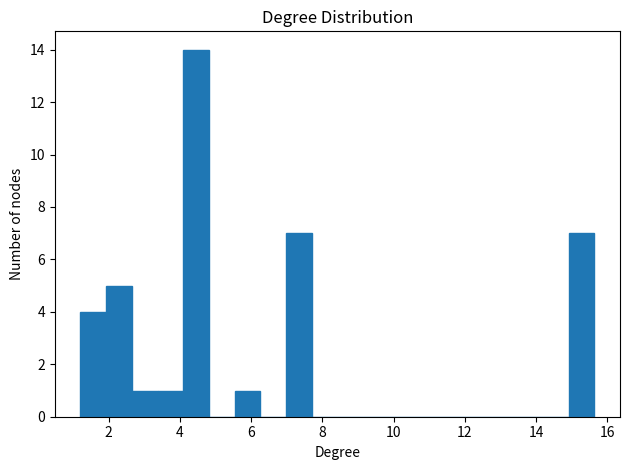

Around what value on the x-axis is the tallest bar? Give the approximate position of its centre, as read against the axis.

4.4